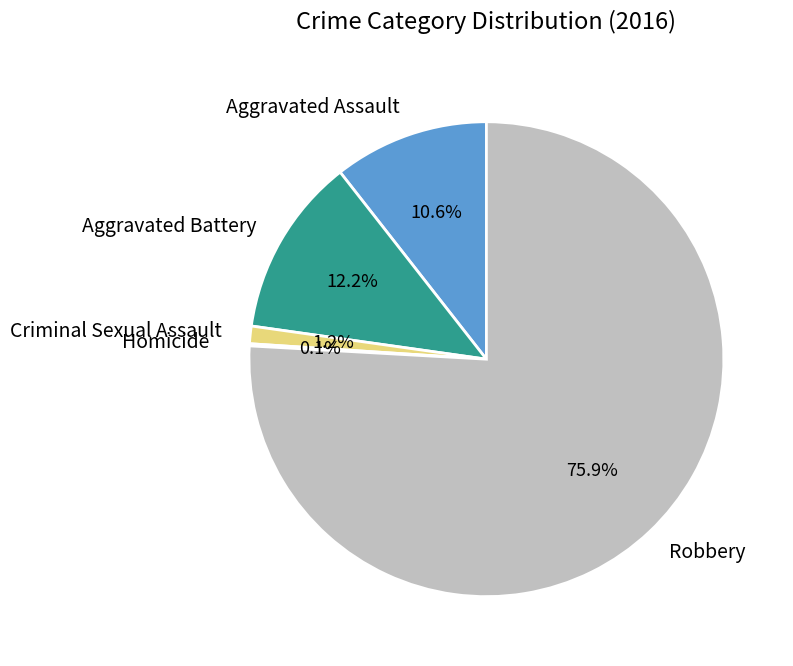

Does any single category account for the majority?

Yes